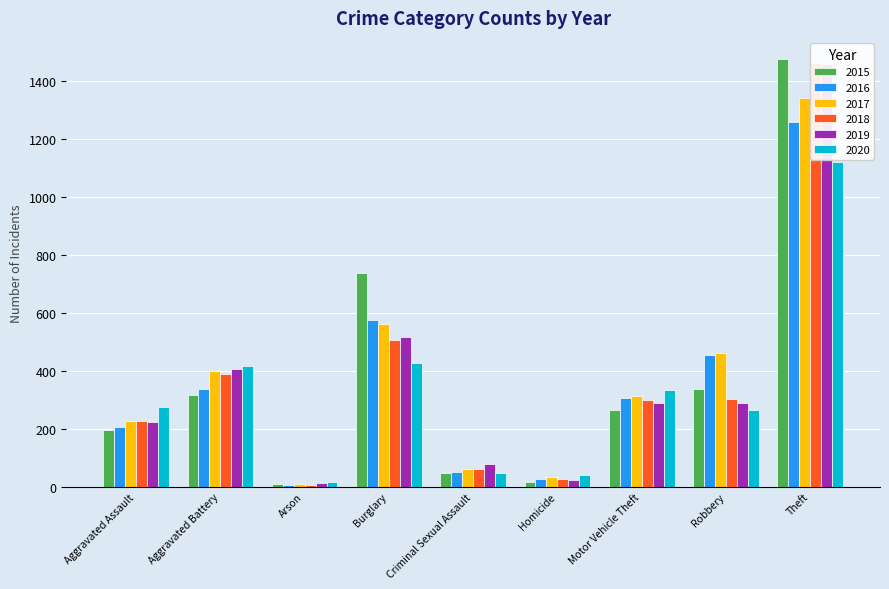

Which series has the largest range (max minus min)?

2015